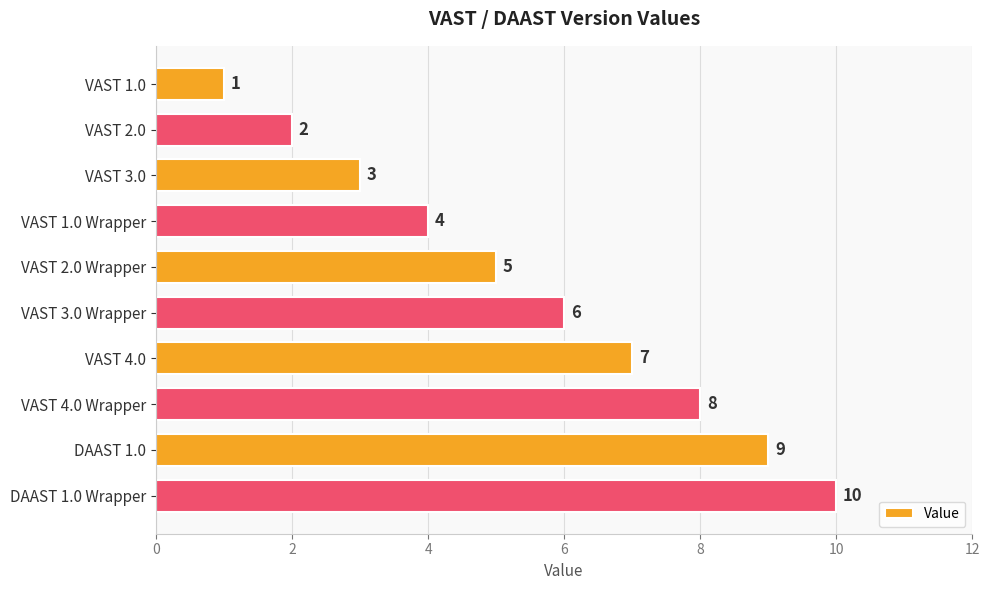

What is the change in value from VAST 1.0 Wrapper to VAST 2.0 Wrapper?

+1